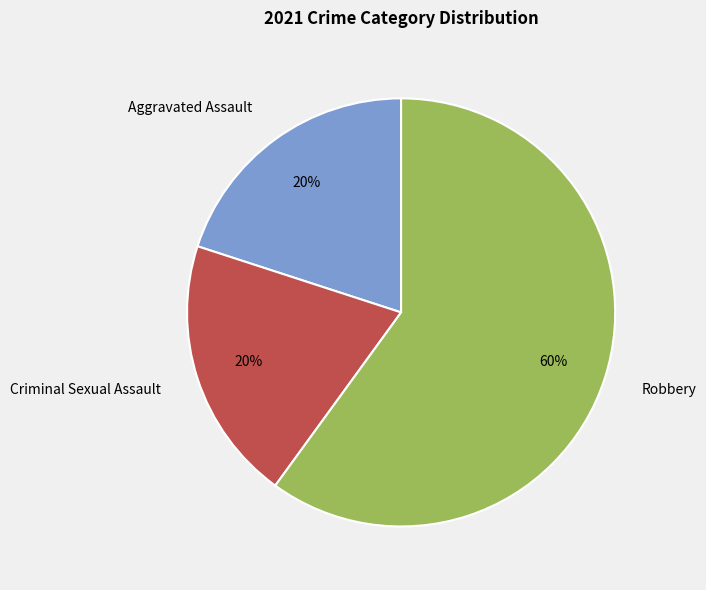

Which category has the biggest portion of the pie?

Robbery